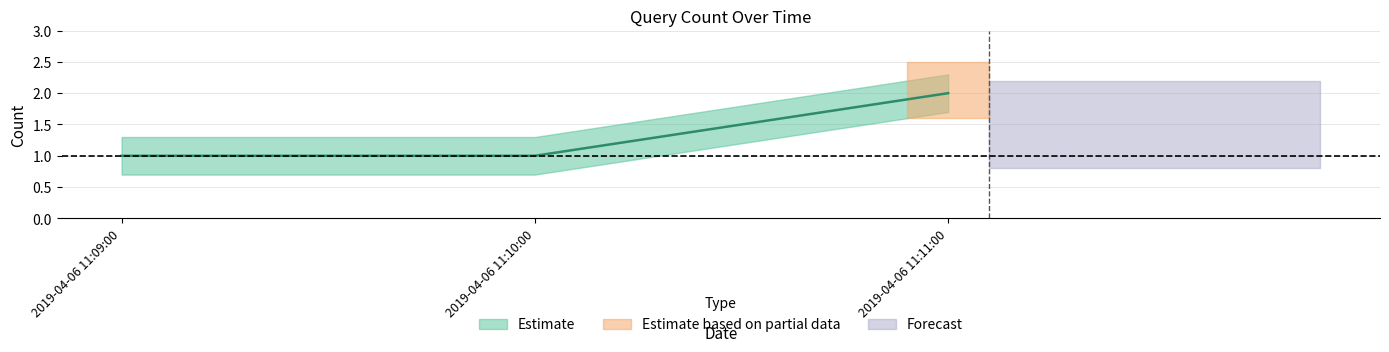

What is the sum of all values?

4